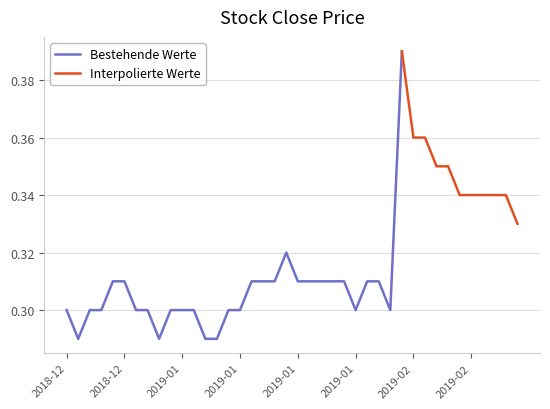

What position from the right is 2019-01-07?

30